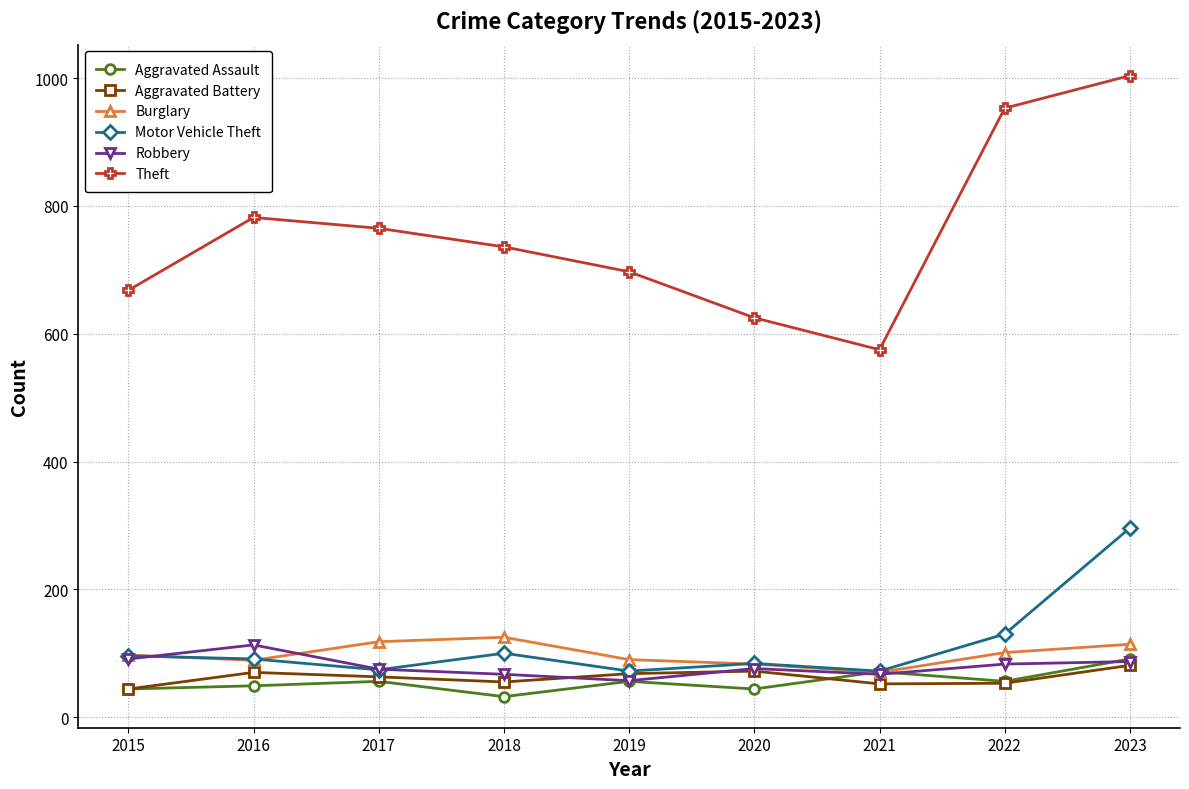

Which series has the largest total across all categories?

Theft